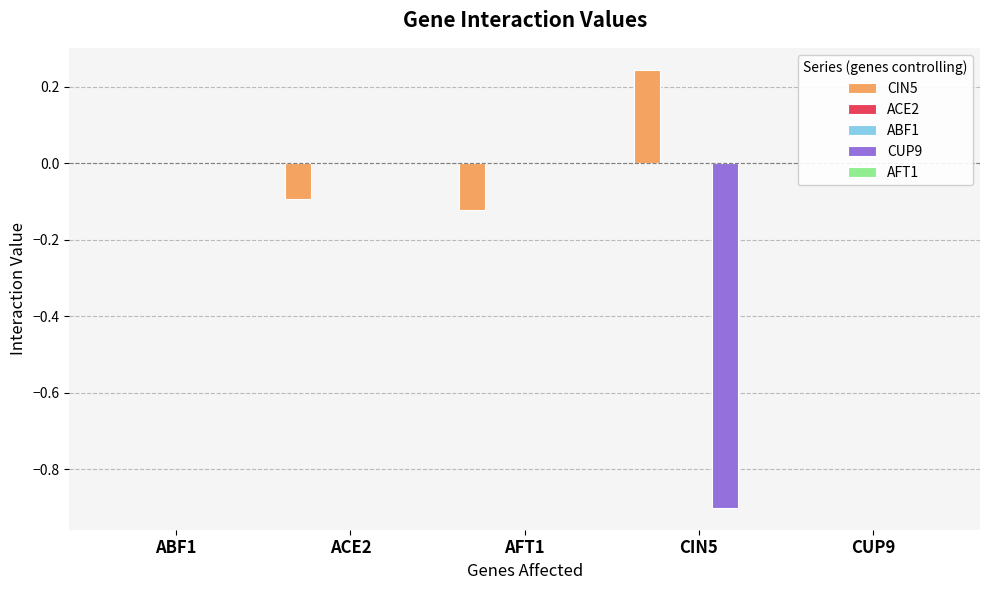

What is the difference between the maximum and minimum values in the CUP9 series?

0.9